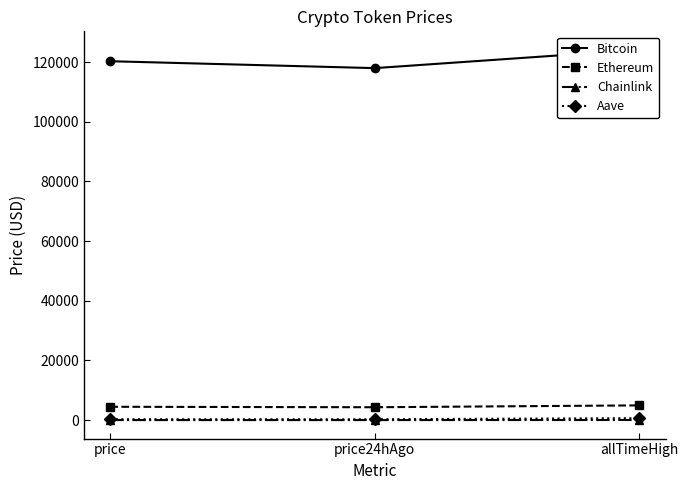

What are all the series names shown in the legend?

Bitcoin, Ethereum, Chainlink, Aave